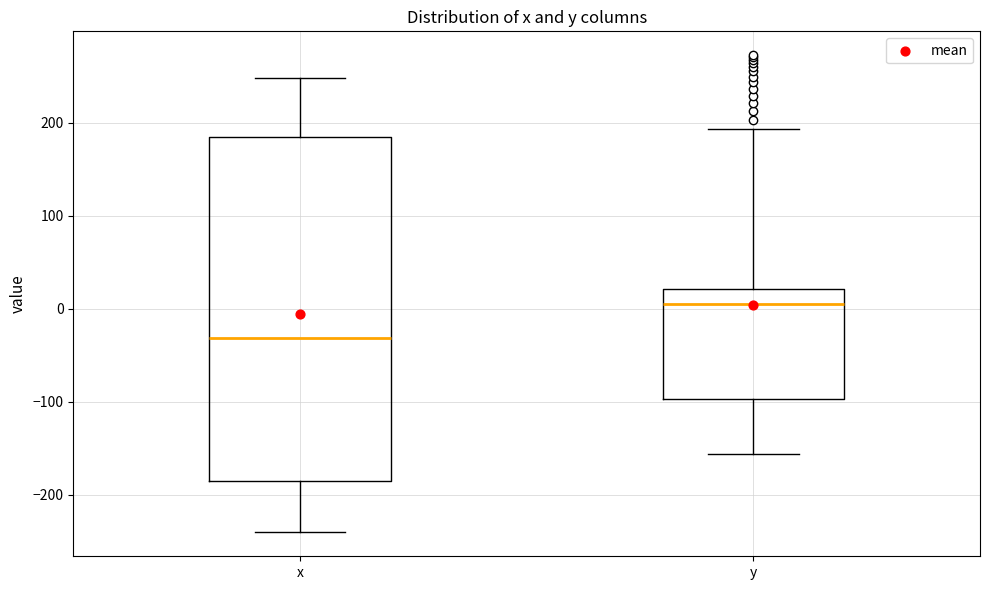

Which box's median line is the lowest?

x